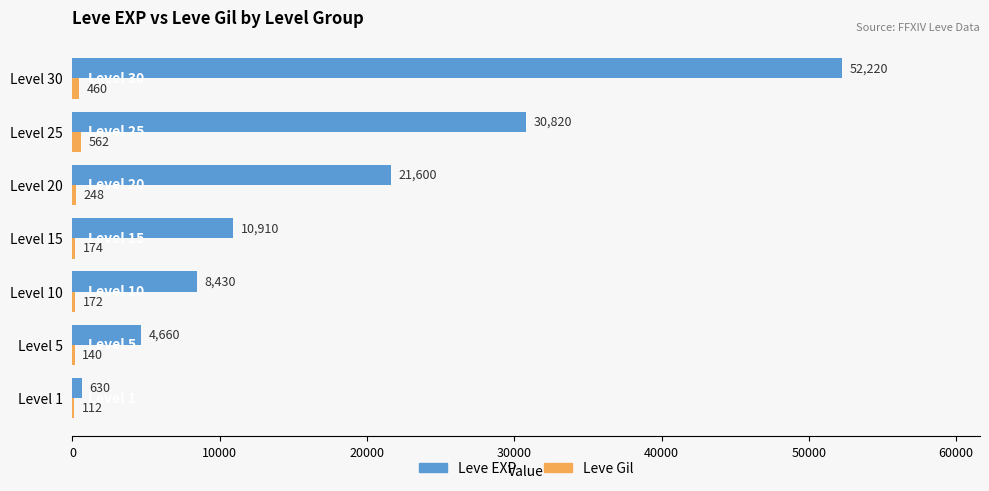

The value of Leve EXP at Level 1 is 630. True or false?

True